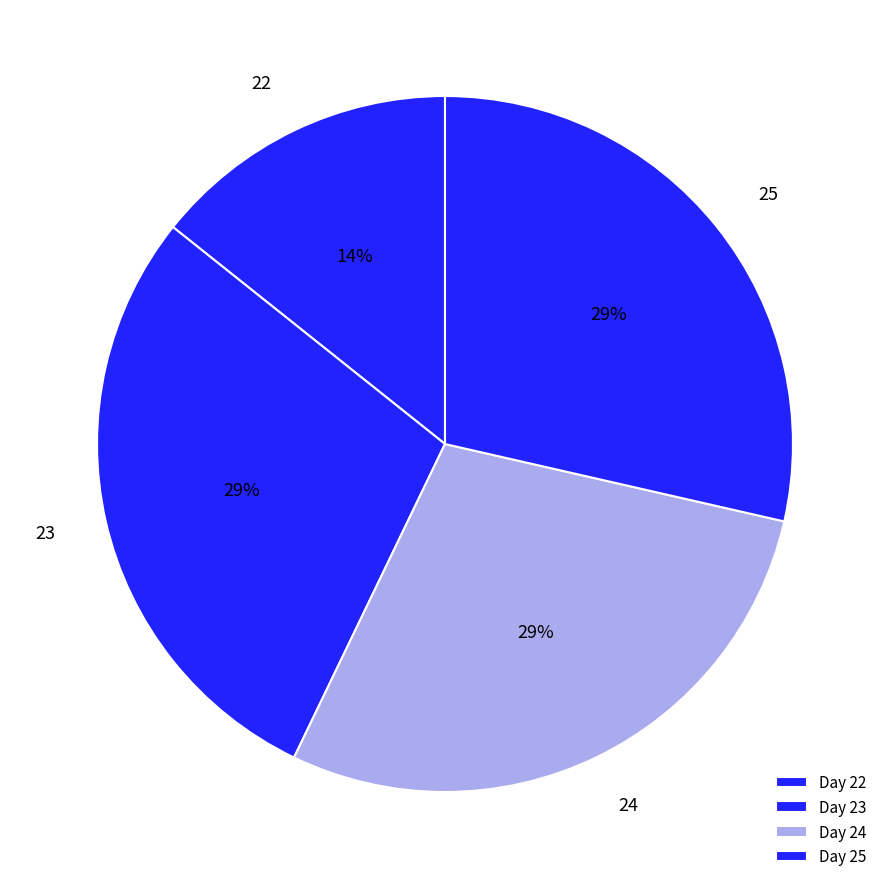

To the nearest percent, what is the average slice percentage?

25%